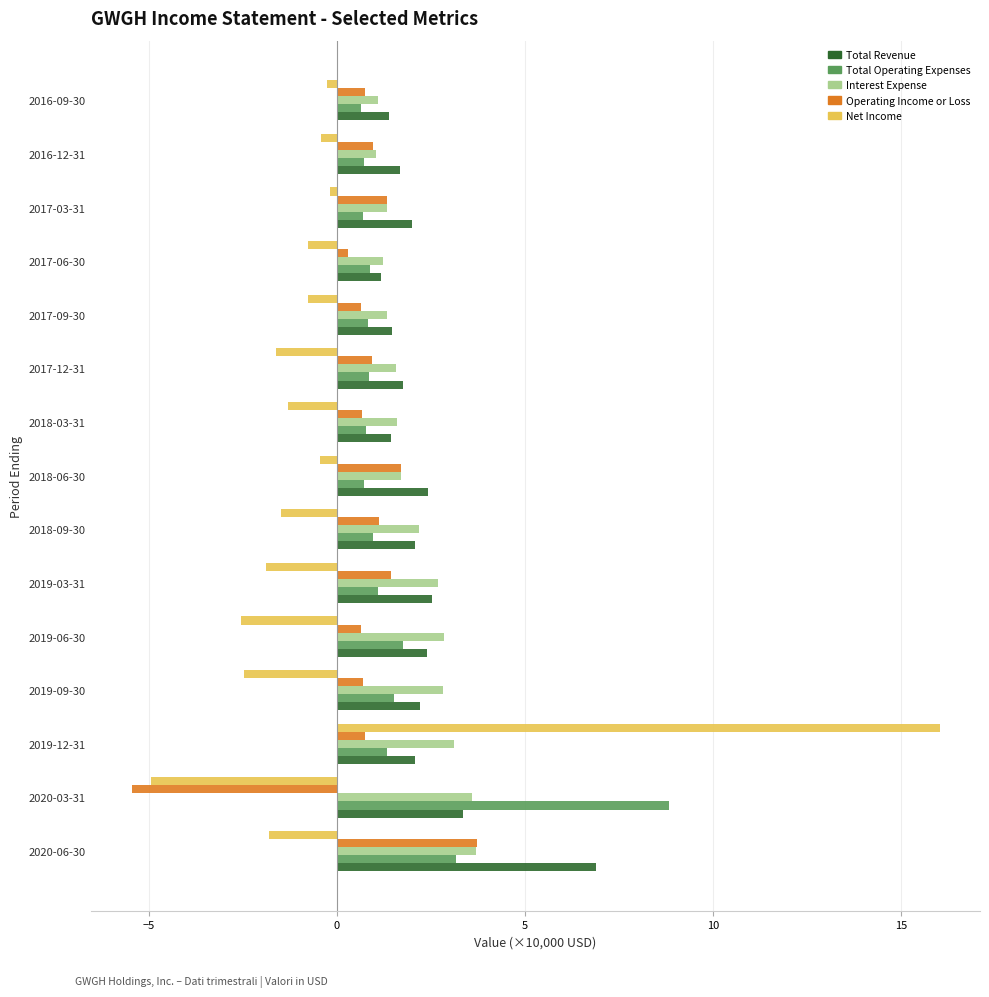

At which category is the sum across all series the highest?

2019-12-31